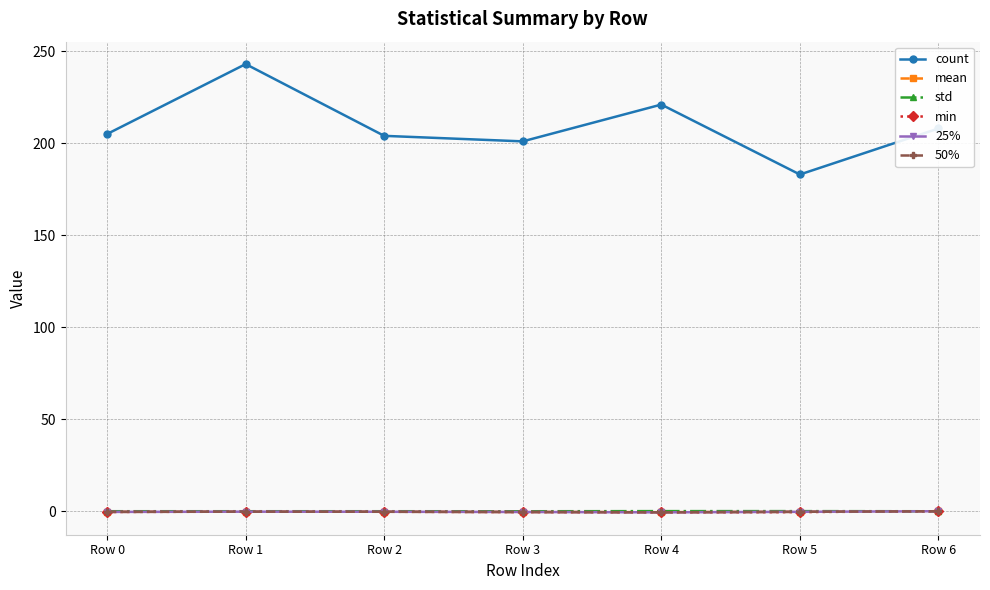

How many distinct data groups are displayed?

6